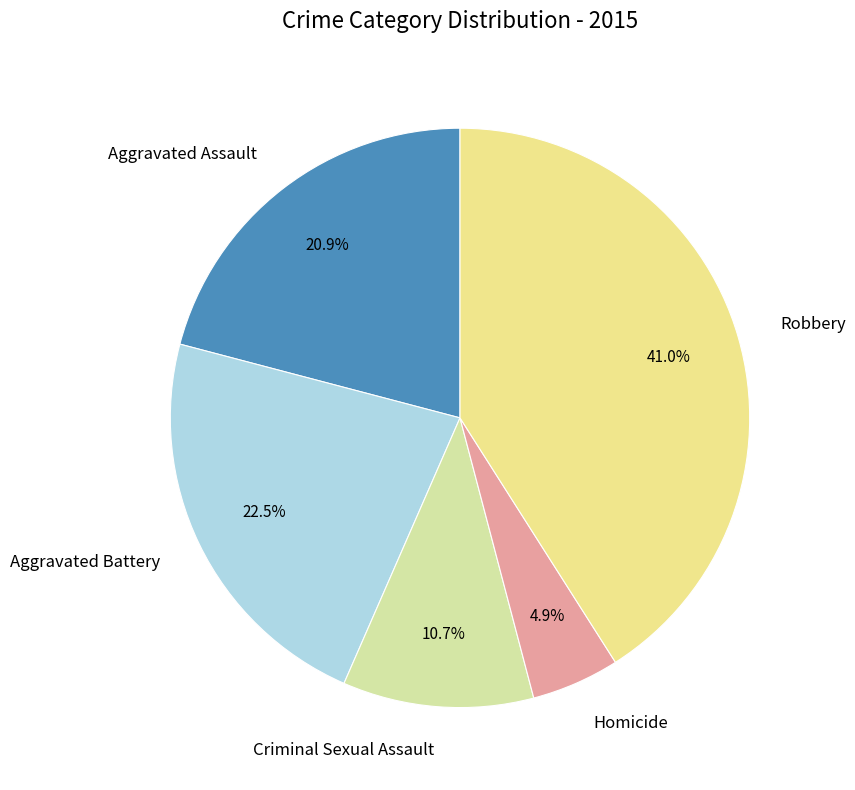

What is the largest slice in the pie chart?

Robbery